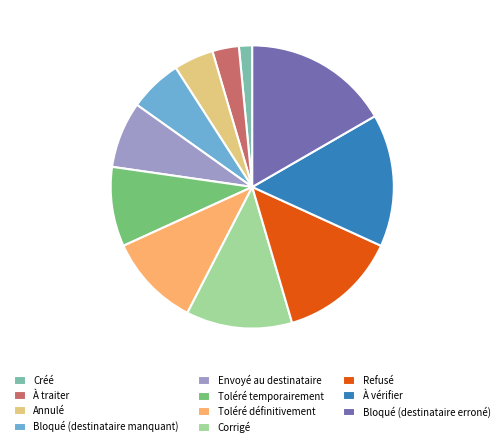

Combined, do Bloqué (destinataire erroné) and À traiter account for over 50%?

No